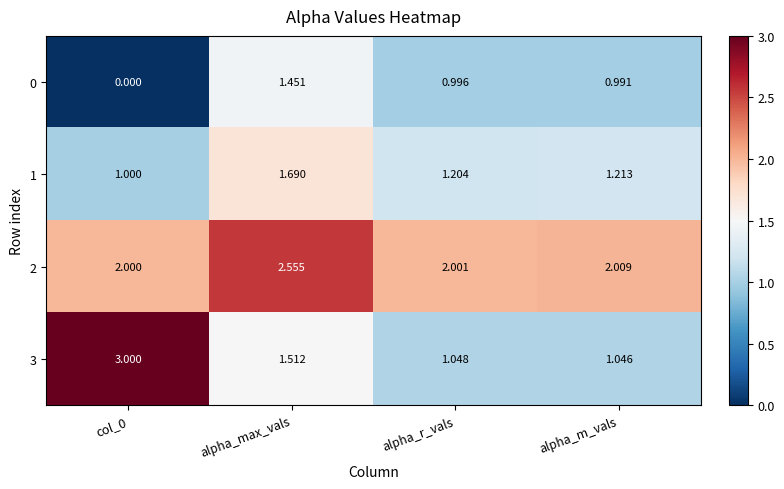

Rank the series by their maximum value, from highest to lowest.

3, 2, 1, 0